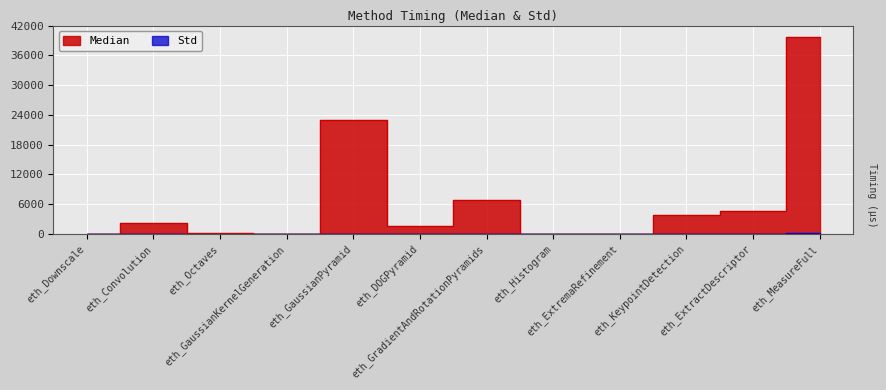

What is the difference between the Median values at eth_ExtremaRefinement and eth_DOGPyramid?

1638.0